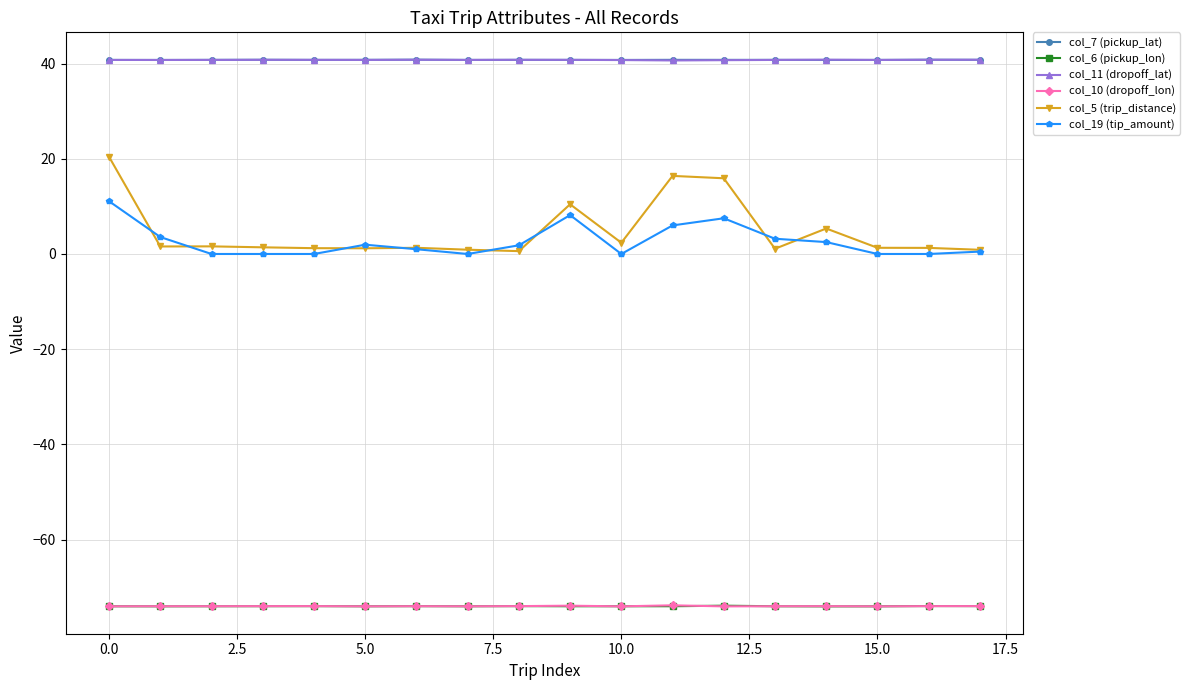

True or false: col_5 (trip_distance) has more than 0 interior local peaks.

True